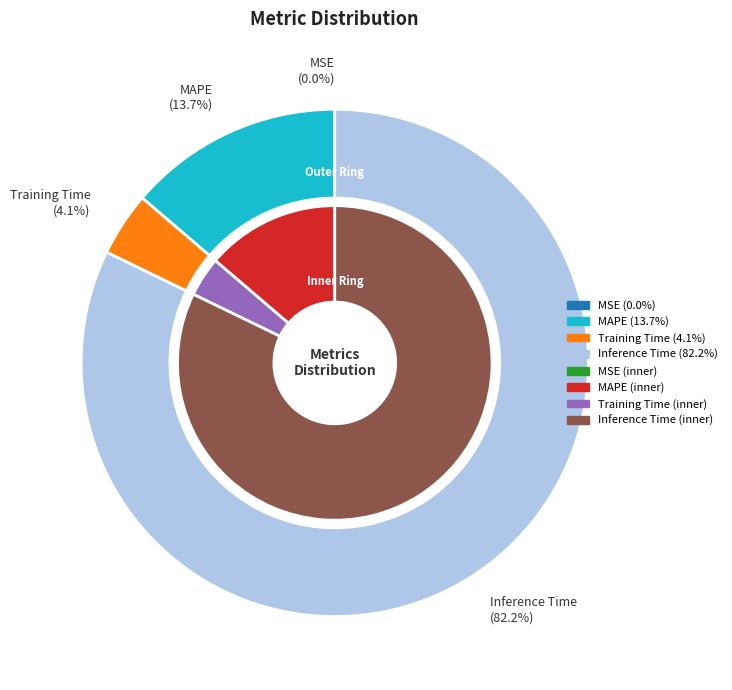

Is it true that MSE is 0% of the pie?

True